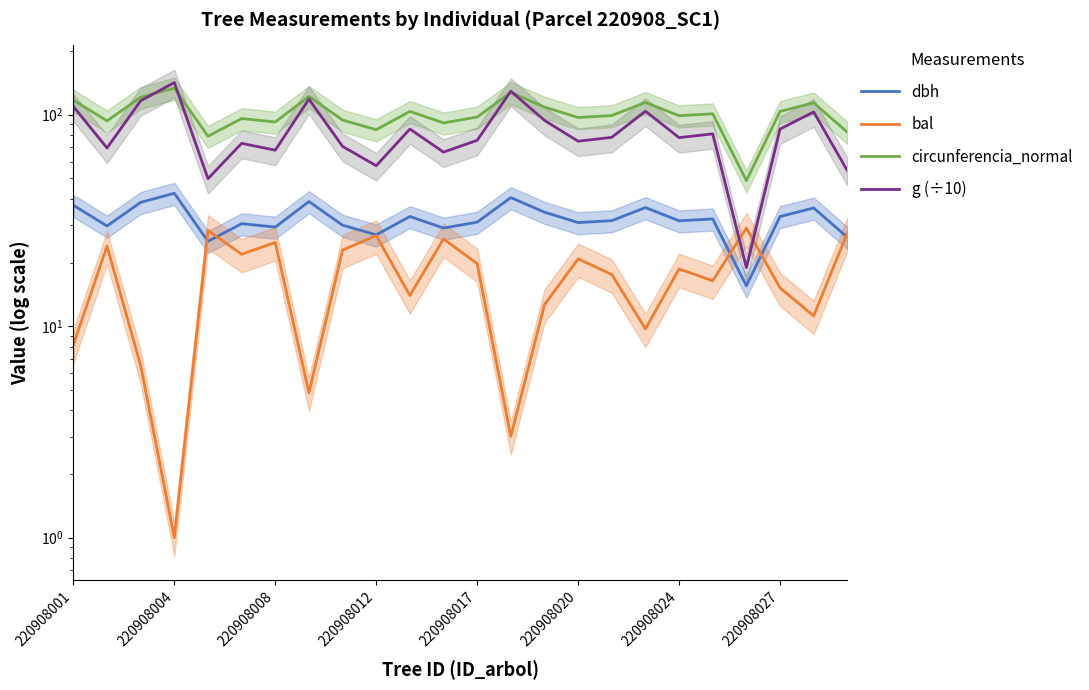

Which series has the widest spread of values?

g (÷10)